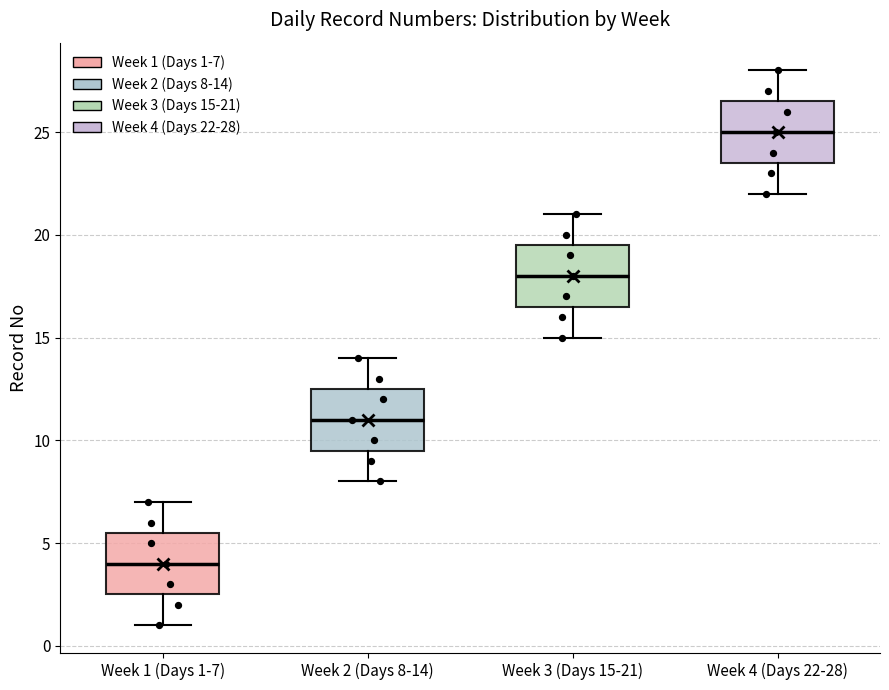

Where is the upper edge of the box for Week 4 (Days 22-28) on the y-axis? The values are not printed on the chart, so give them approximately, as read against the axis.

26.5